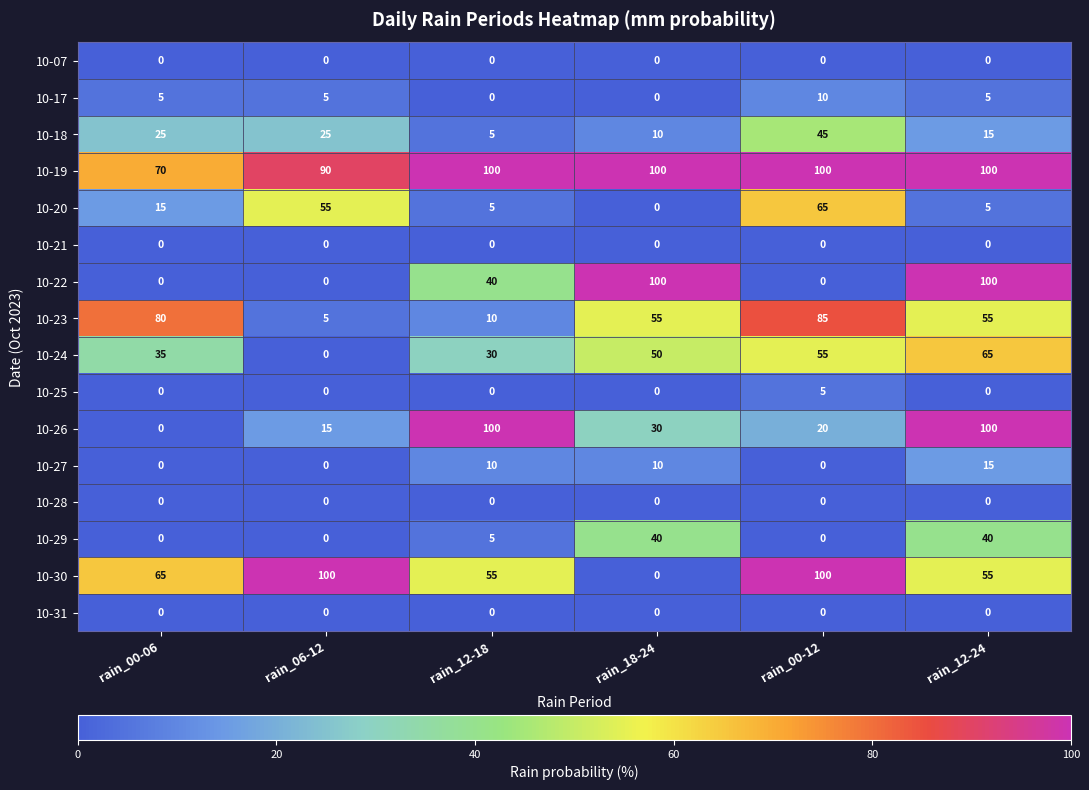

At which label is 10-26 closest to 50?

rain_18-24